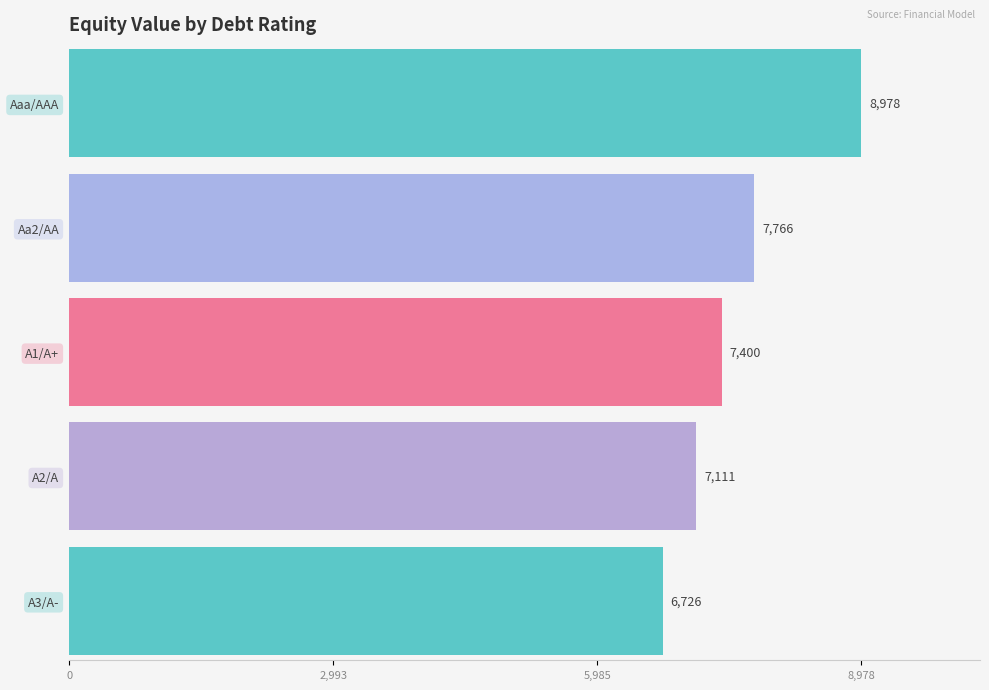

What position from the left is Aaa/AAA?

1